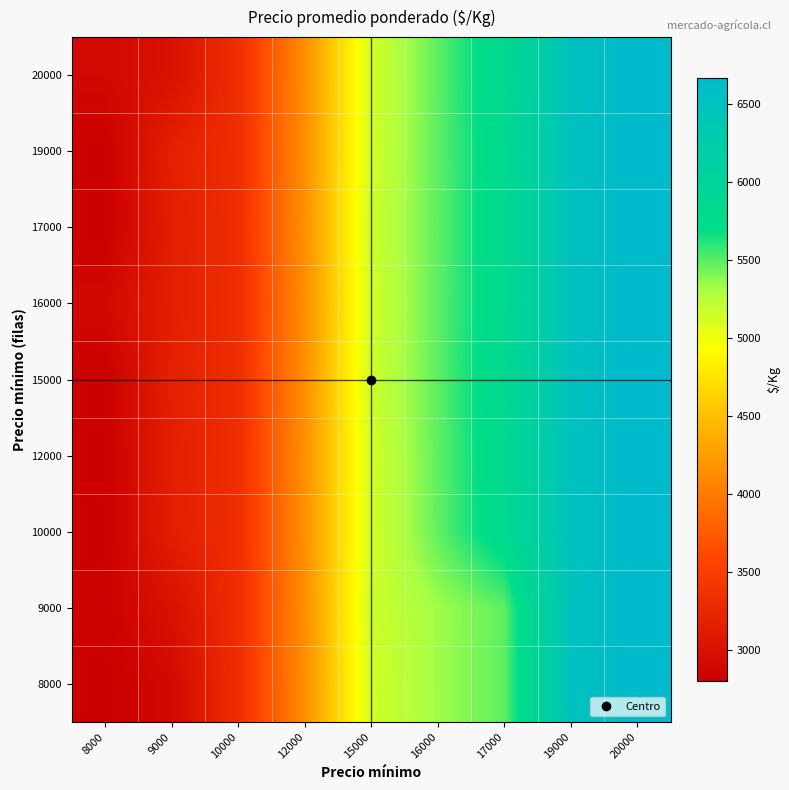

Which category has the highest value across all series?

20000